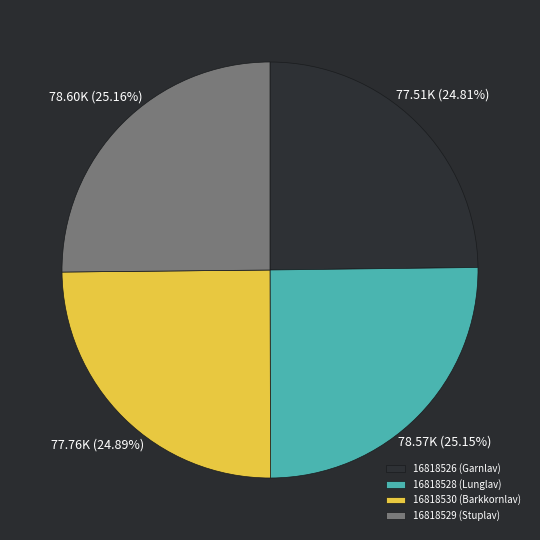

What percentage is NOT represented by 16818528 (Lunglav)?

74.9%